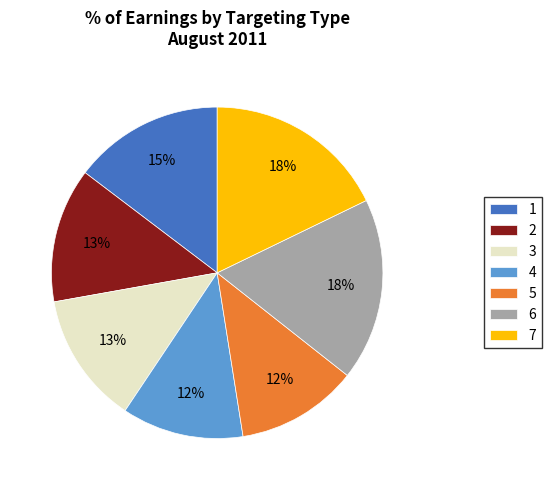

What percentage is the 5 slice, to the nearest percent?

12%